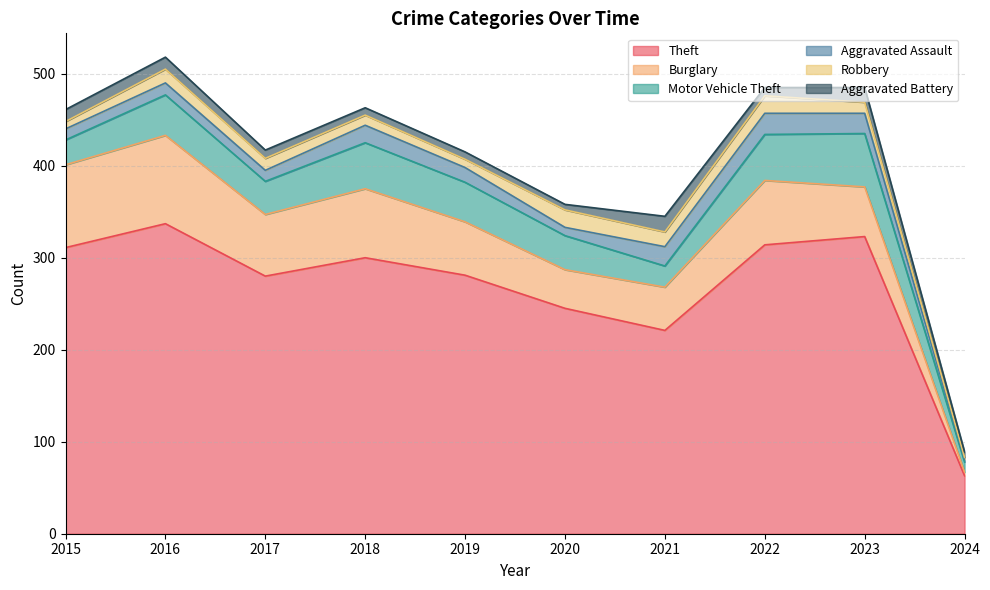

Reading left to right, transcribe all the data shown in this chart.

Theft: 2015=311	2016=337	2017=280	2018=300	2019=281	2020=245	2021=221	2022=314	2023=323	2024=63
Burglary: 2015=90	2016=96	2017=67	2018=75	2019=58	2020=42	2021=47	2022=70	2023=54	2024=4
Motor Vehicle Theft: 2015=27	2016=44	2017=36	2018=50	2019=43	2020=37	2021=23	2022=50	2023=58	2024=11
Aggravated Assault: 2015=12	2016=13	2017=12	2018=19	2019=16	2020=9	2021=21	2022=23	2023=22	2024=3
Robbery: 2015=8	2016=15	2017=13	2018=11	2019=9	2020=19	2021=16	2022=19	2023=12	2024=2
Aggravated Battery: 2015=13	2016=13	2017=9	2018=8	2019=8	2020=6	2021=17	2022=9	2023=16	2024=6